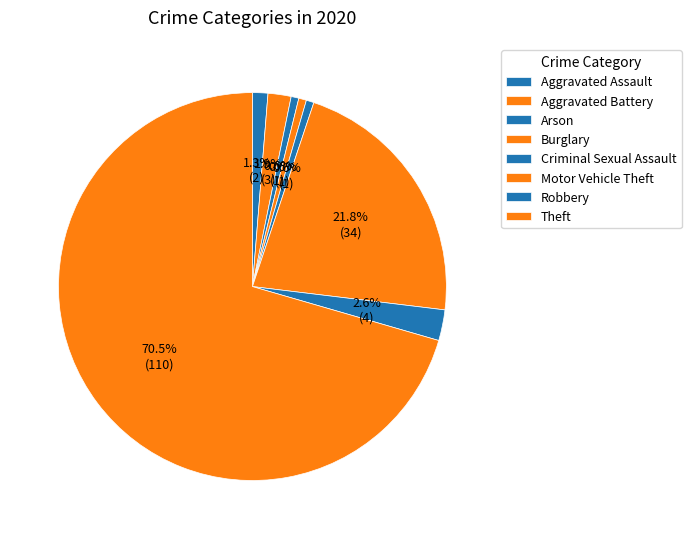

Rank the categories by value from highest to lowest.

Theft, Motor Vehicle Theft, Robbery, Aggravated Battery, Aggravated Assault, Arson, Burglary, Criminal Sexual Assault